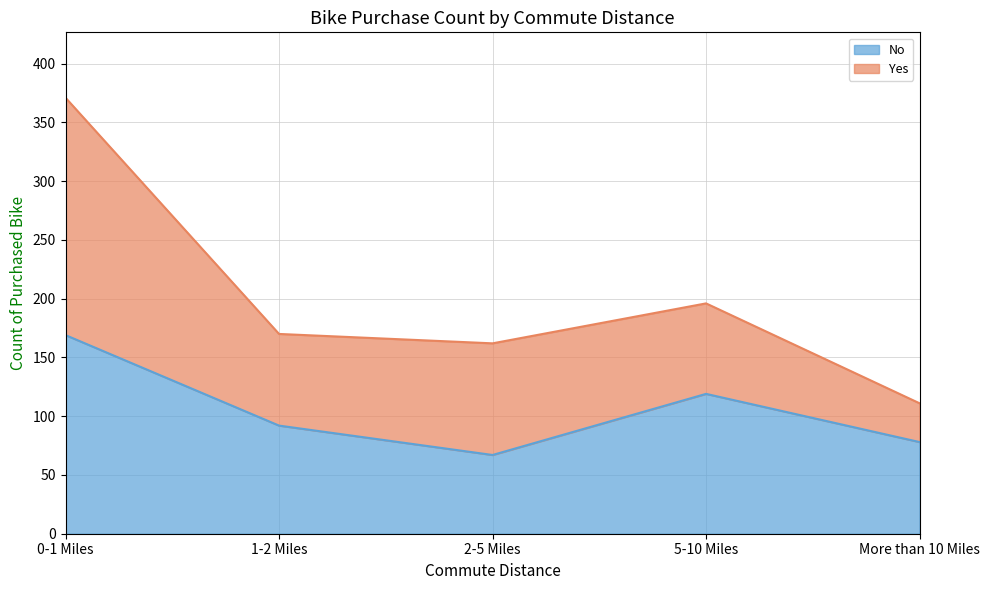

Reading right to left, what are all the values shown in this chart?

78	119	67	92	169